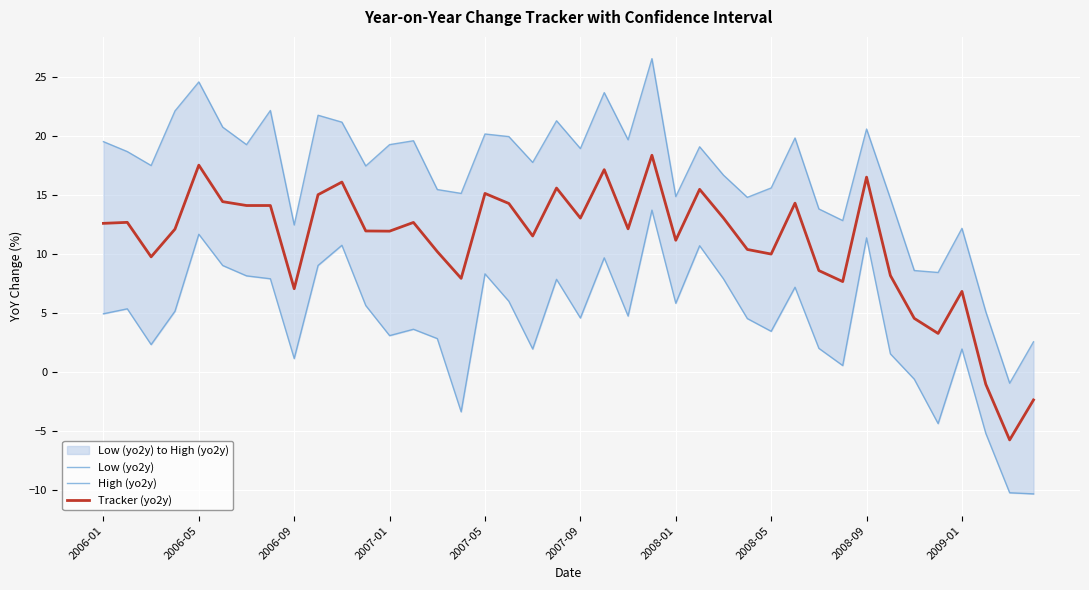

True or false: Low (yo2y) and Tracker (yo2y) cross at least once.

False